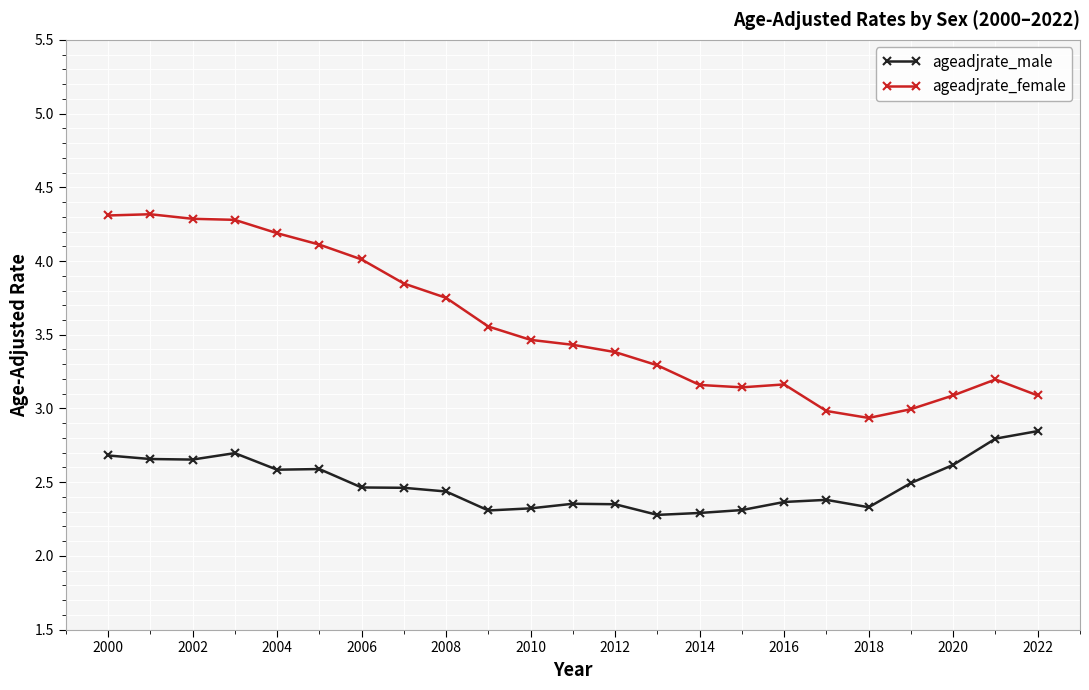

List the series in order of their overall mean, highest first.

ageadjrate_female, ageadjrate_male